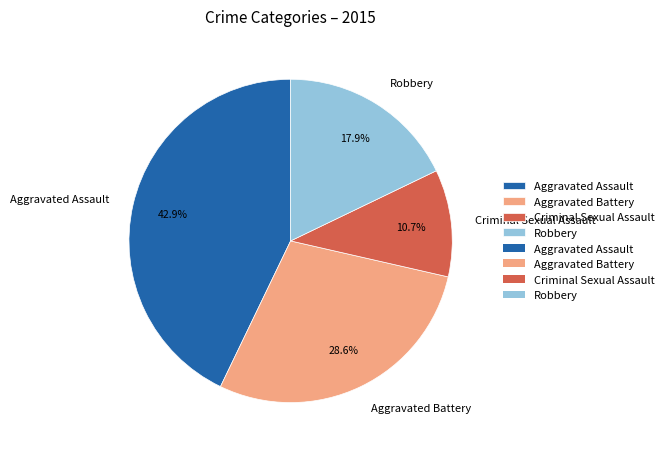

Is it true that Criminal Sexual Assault is 11% of the pie?

True